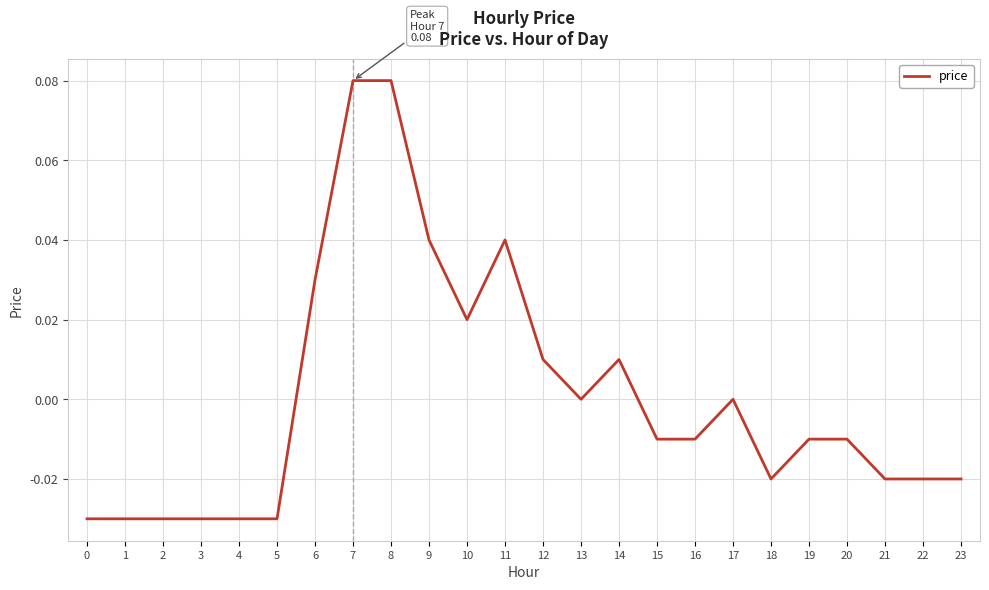

Between 3 and 6, which is larger?

6